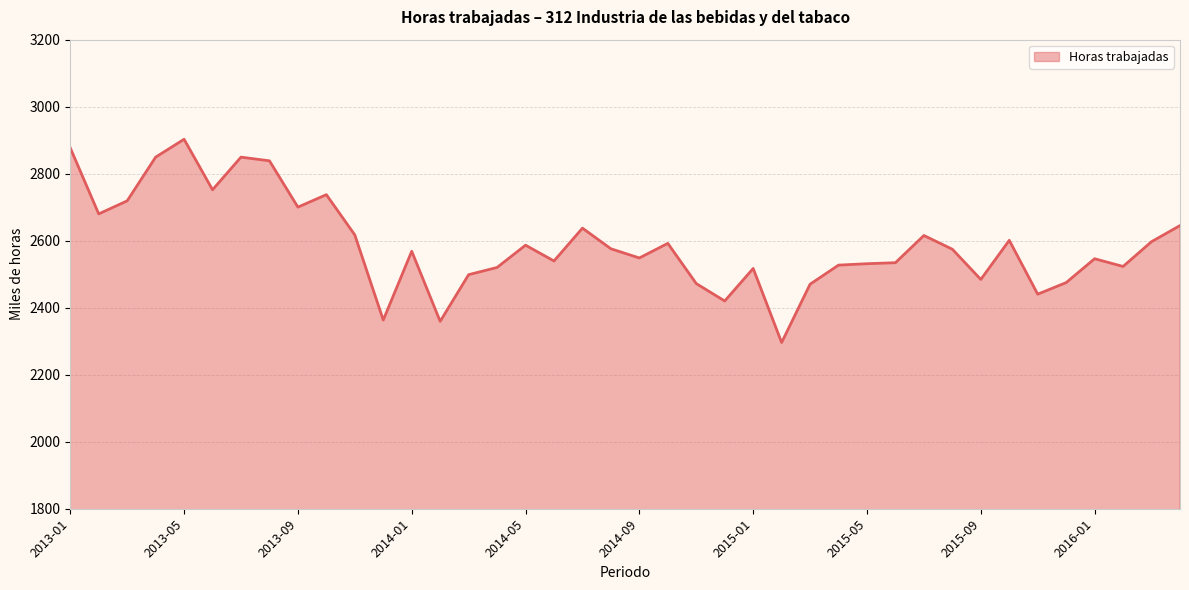

What is the maximum value shown in the chart?

2902.7